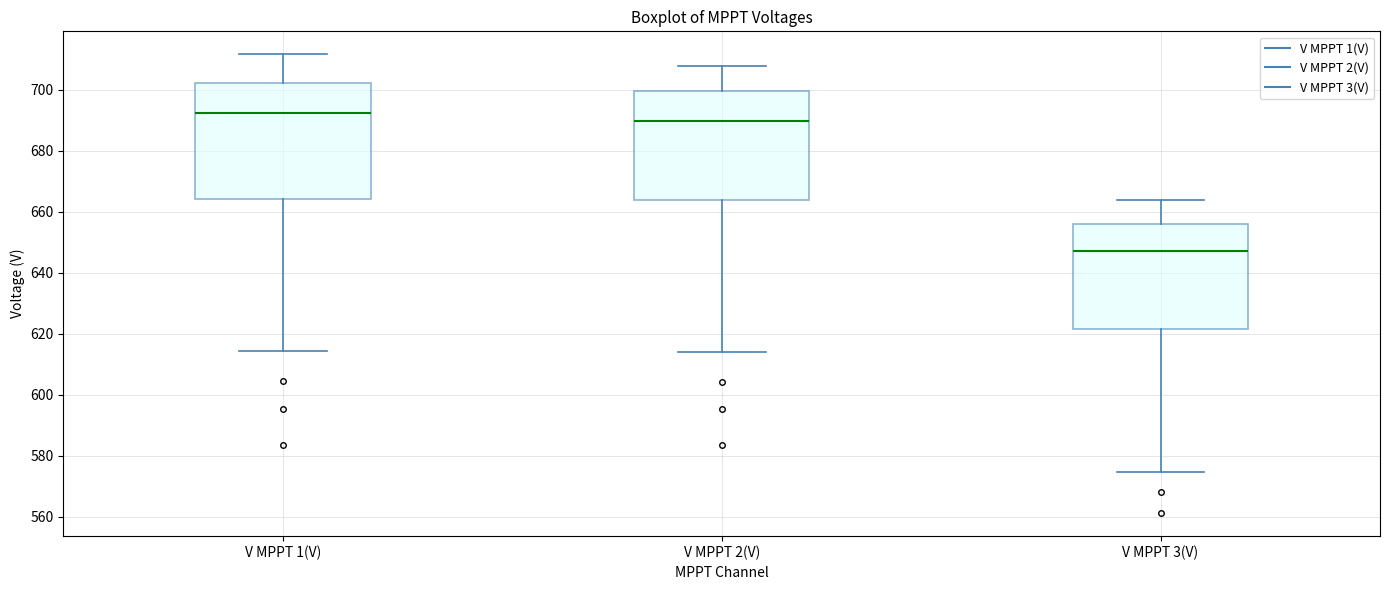

Where does the lower whisker of the box for V MPPT 2(V) end on the y-axis? The values are not printed on the chart, so give them approximately, as read against the axis.

614